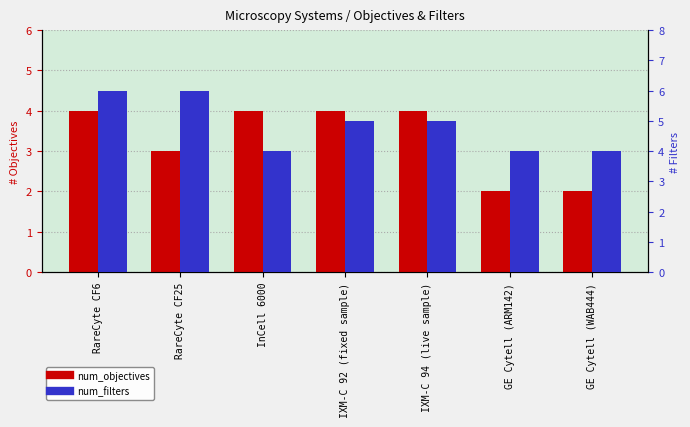

Is the value of num_objectives at IXM-C 94 (live sample) greater than the value of num_filters at IXM-C 92 (fixed sample)?

No